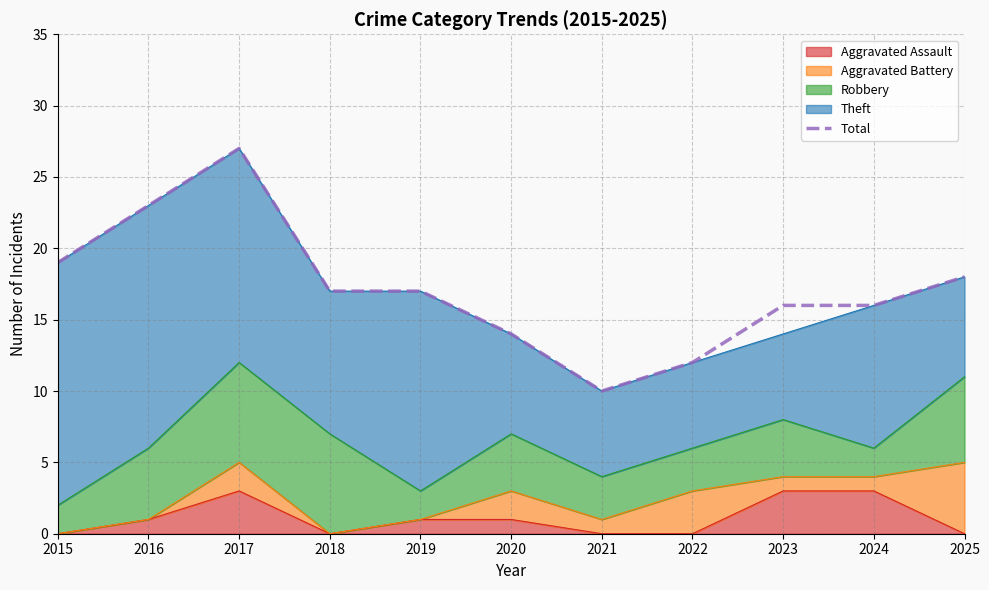

At which label does the data first exceed 17?

2015